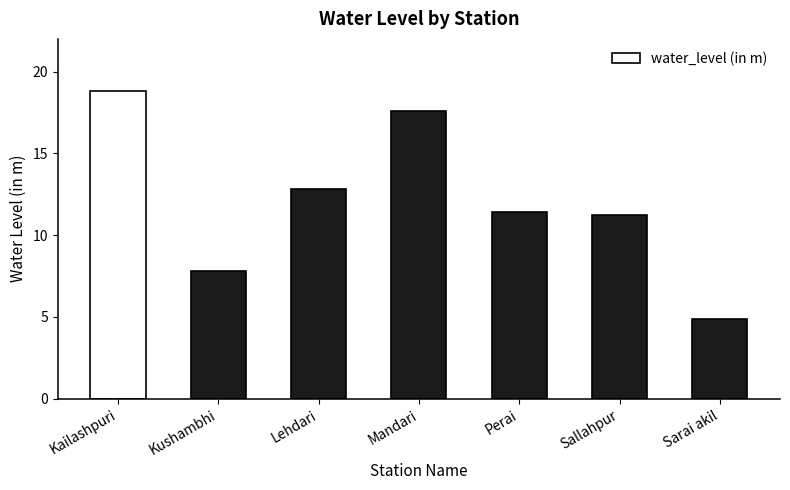

What is the ratio of the value at Kailashpuri to the value at Lehdari?

1.5